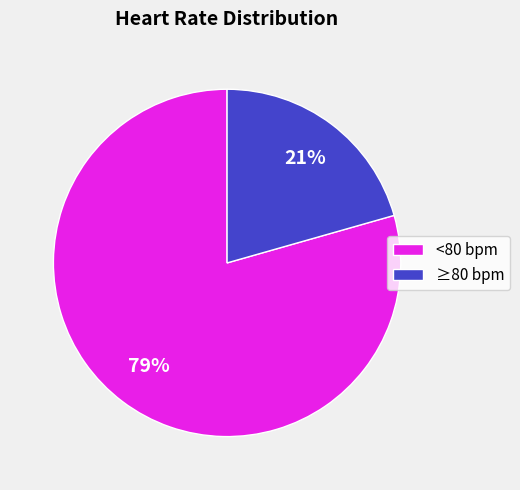

The ≥80 bpm slice represents 21% of the pie. True or false?

True